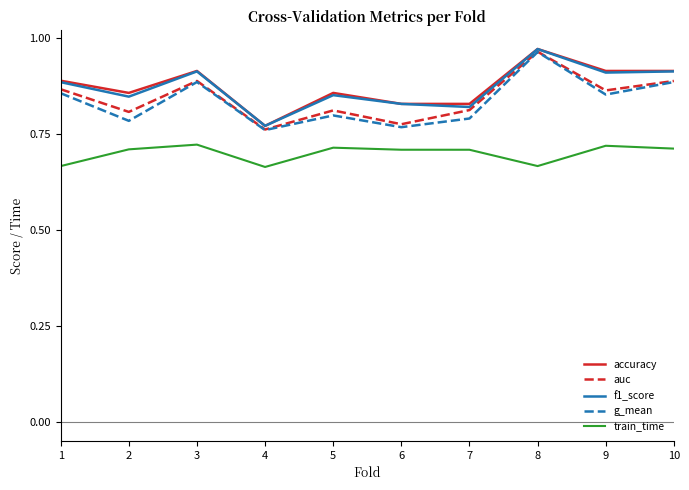

True or false: train_time and accuracy cross at least once.

False